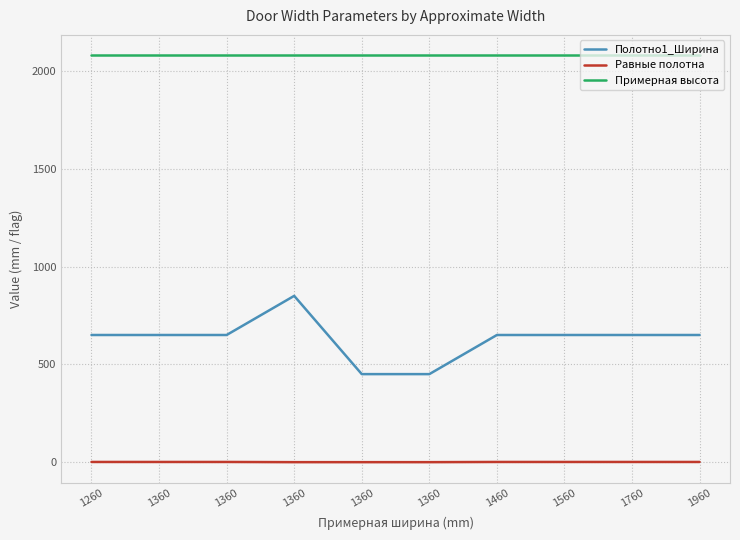

What is the difference between the second highest and minimum values in the Равные полотна series?

1